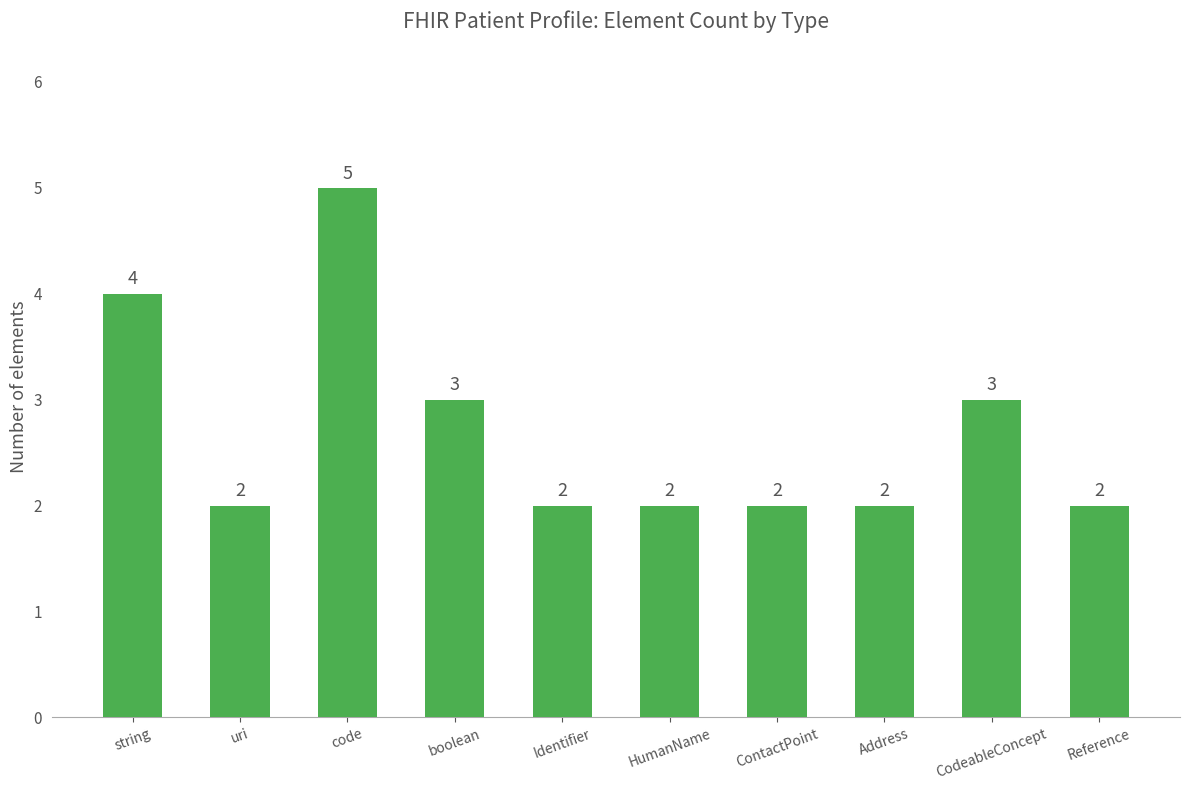

What is the change in value from string to Identifier?

-2